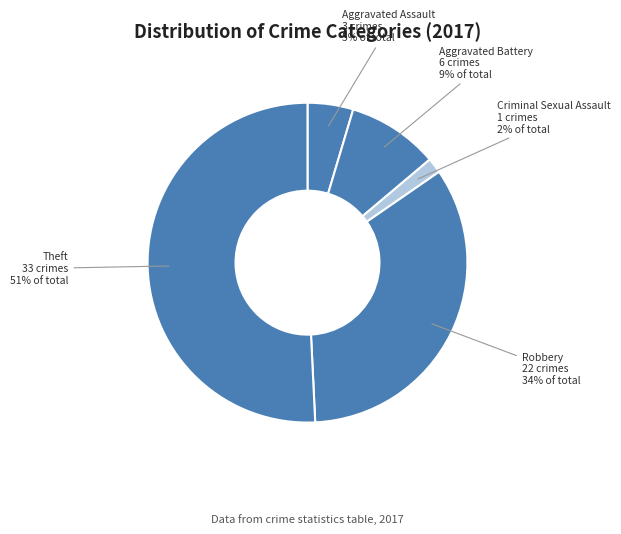

Does Theft account for over 50% of the chart?

Yes